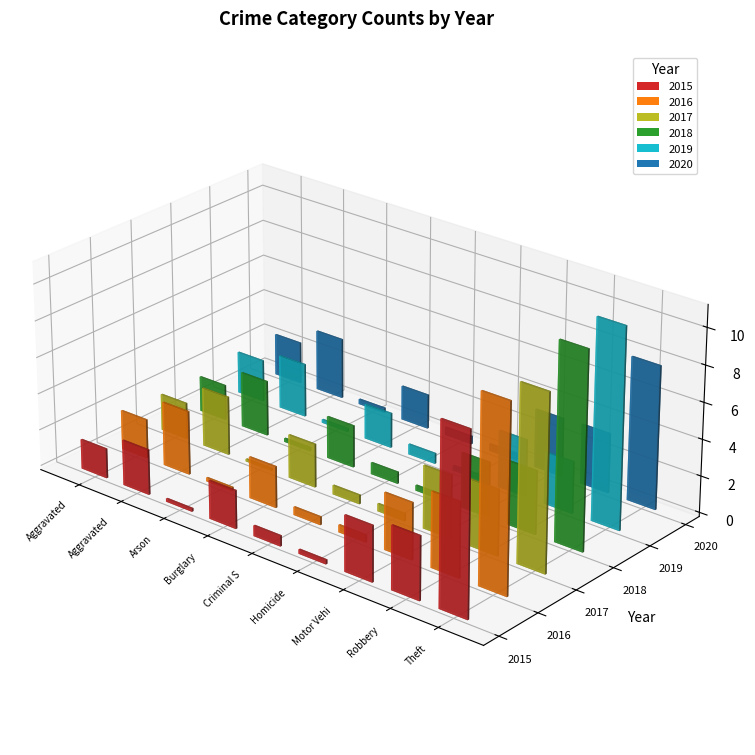

What are all the series names shown in the legend?

2015, 2016, 2017, 2018, 2019, 2020